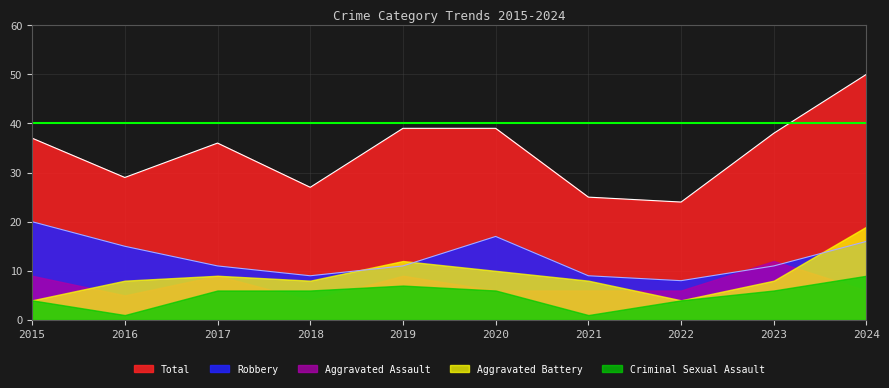

Is the value of Criminal Sexual Assault at 2023 greater than the value of Aggravated Assault at 2024?

No